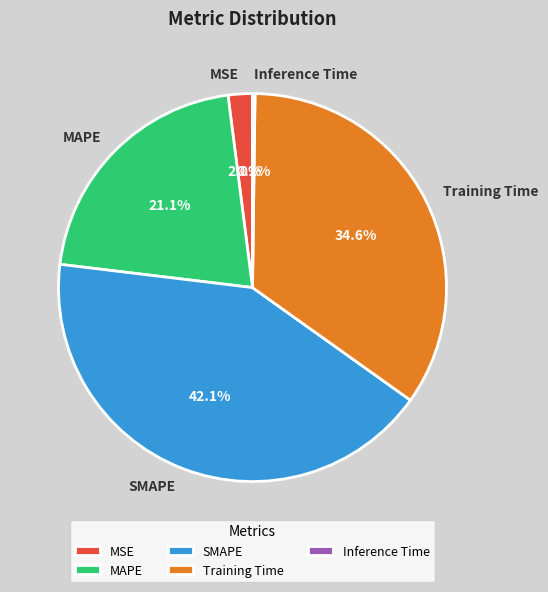

Which category has the biggest portion of the pie?

SMAPE